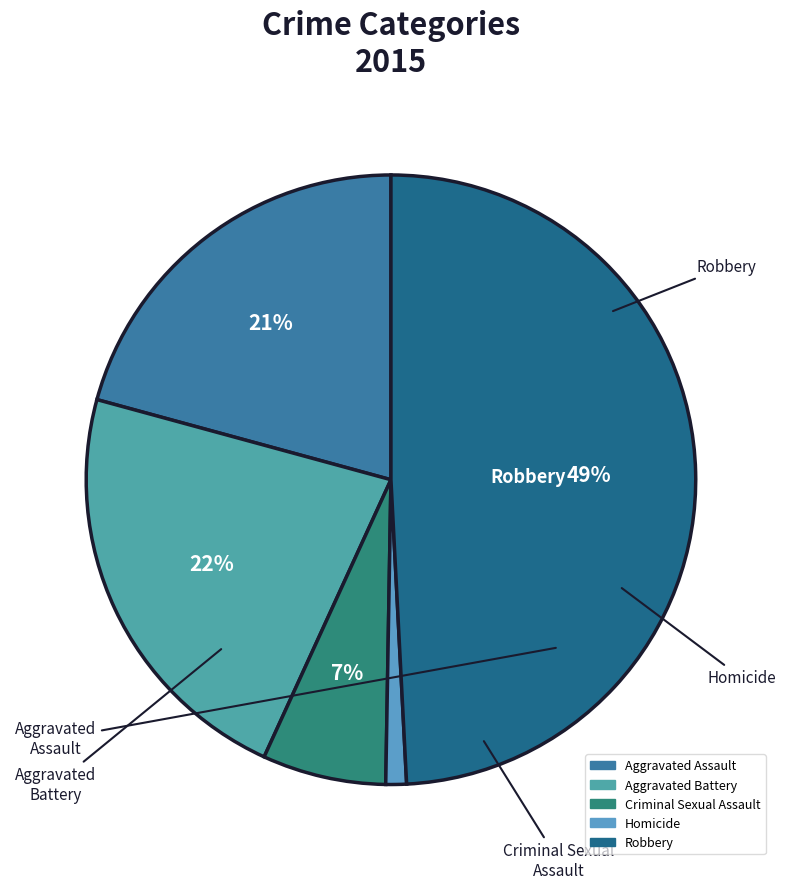

Which has a higher value, Robbery or Criminal Sexual Assault?

Robbery